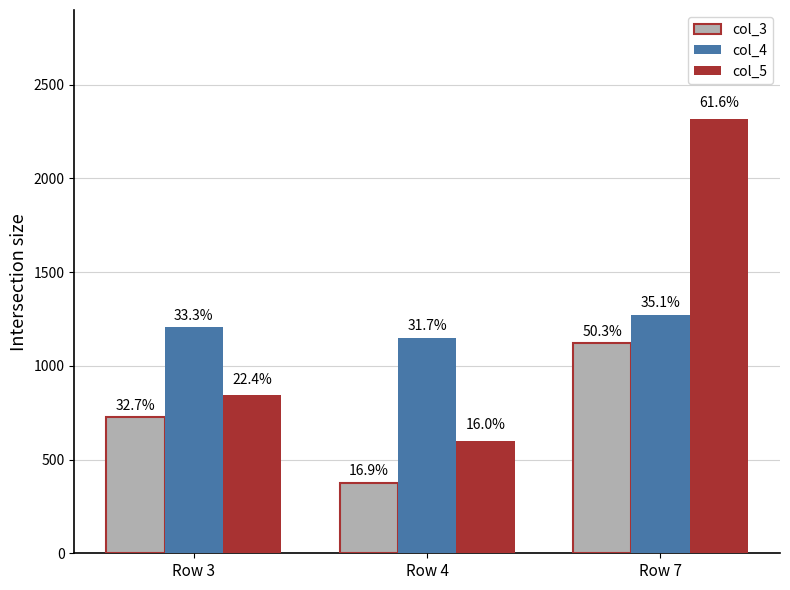

What is the highest value of the col_3 series?

1120